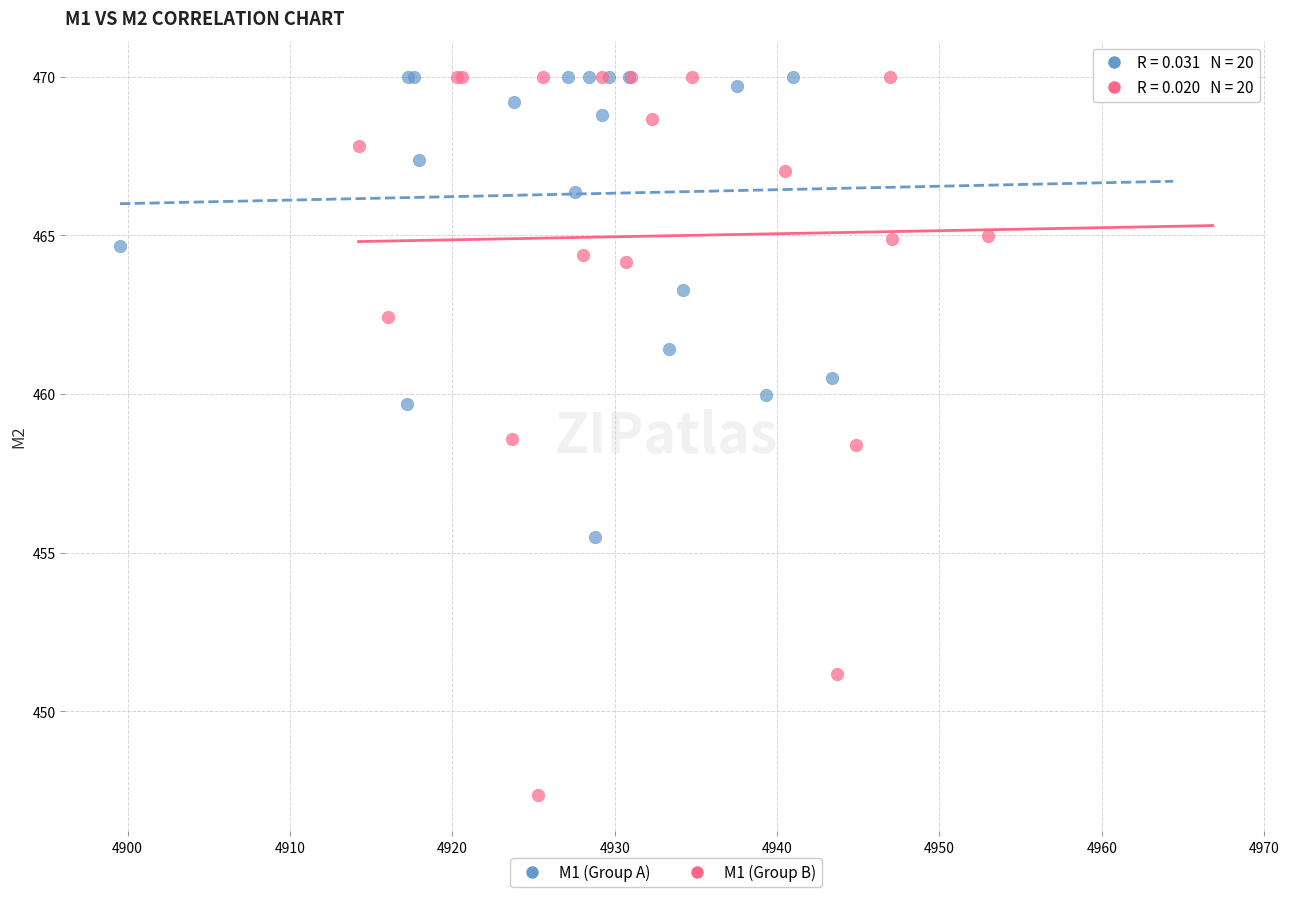

Which series has the largest Y range (max minus min)?

M1 (Group B)